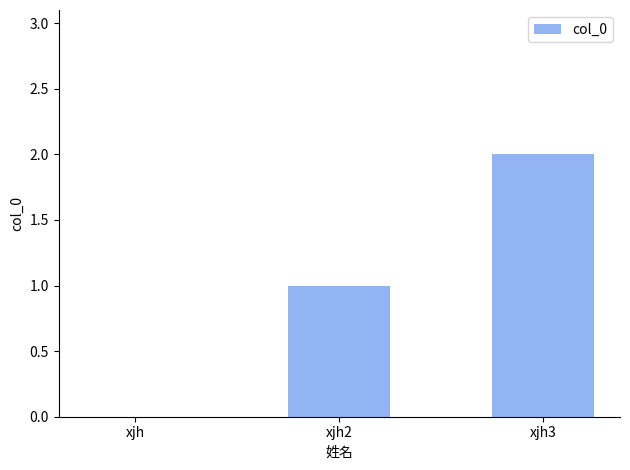

Approximately how many times larger is the value at xjh2 compared to xjh3?

0.5